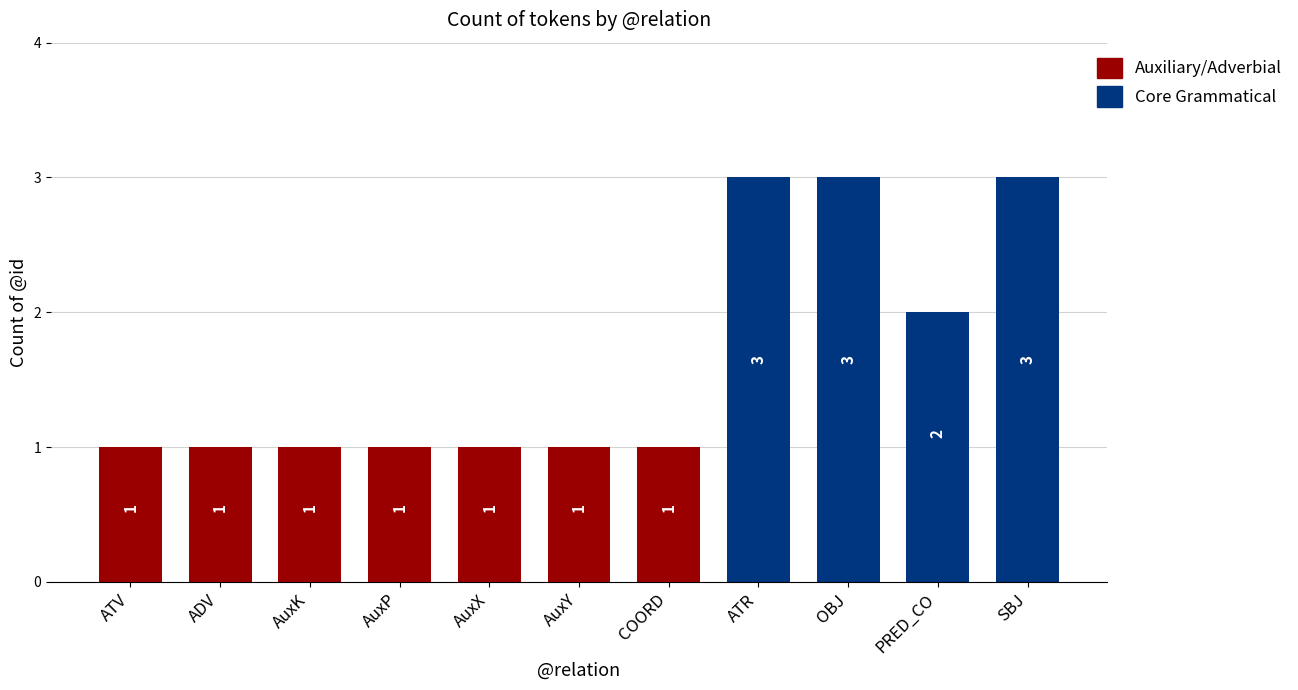

Which has a higher value, COORD or ATR?

ATR